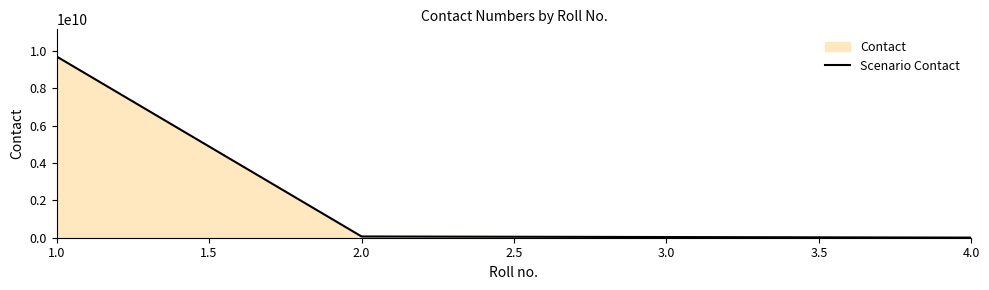

What is the sum of all values?

9812660156